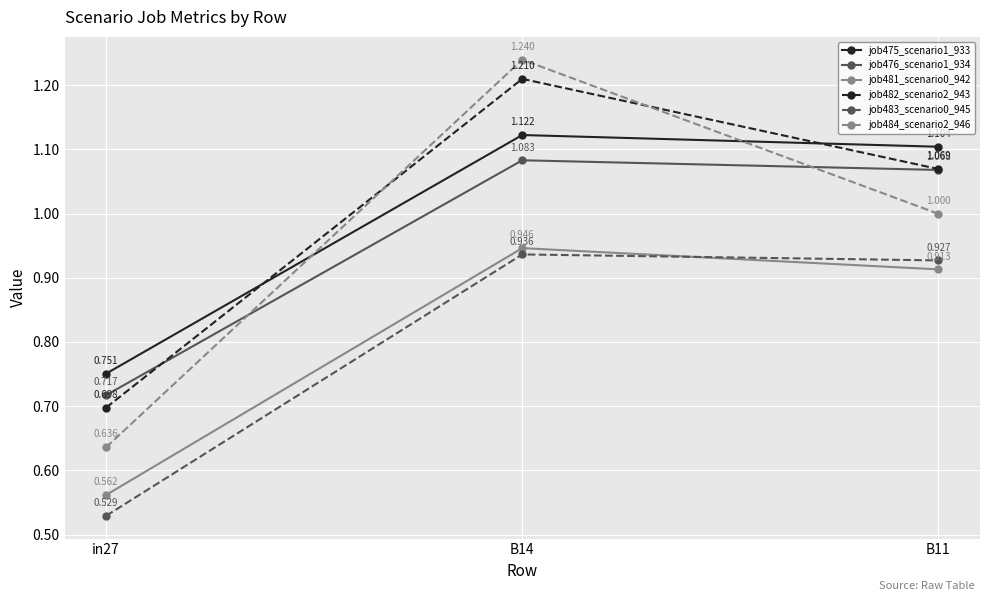

What is the average value of the job476_scenario1_934 series?

1.0